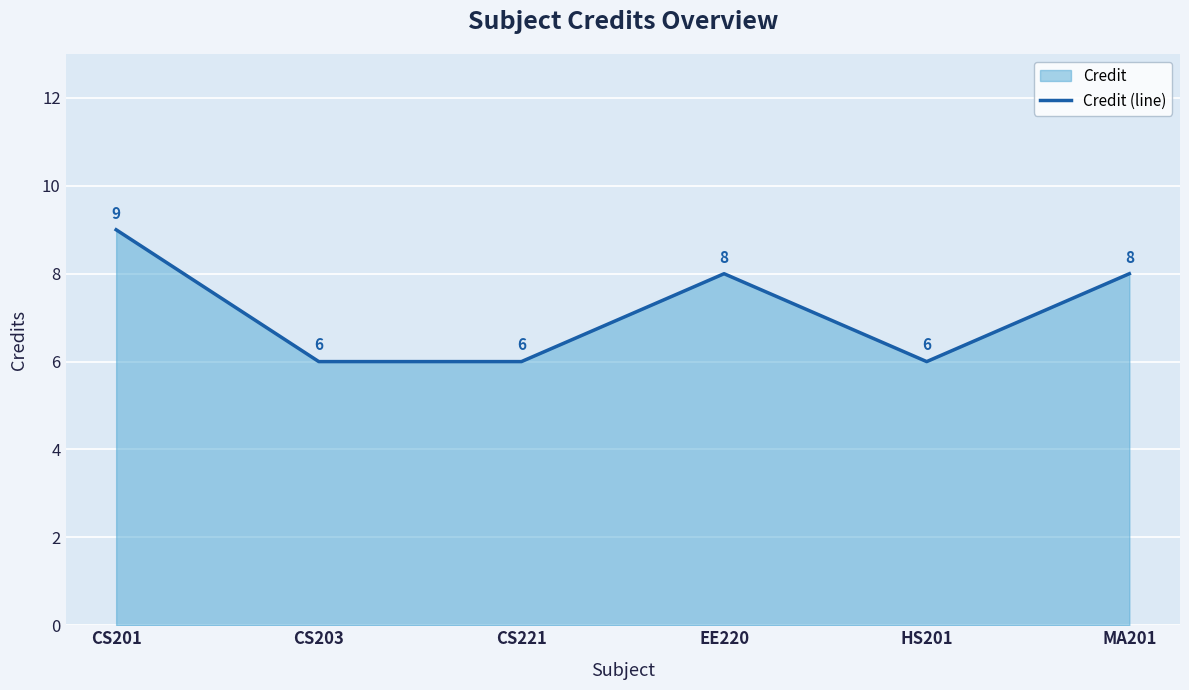

Rank the categories by value from lowest to highest.

CS203, CS221, HS201, EE220, MA201, CS201